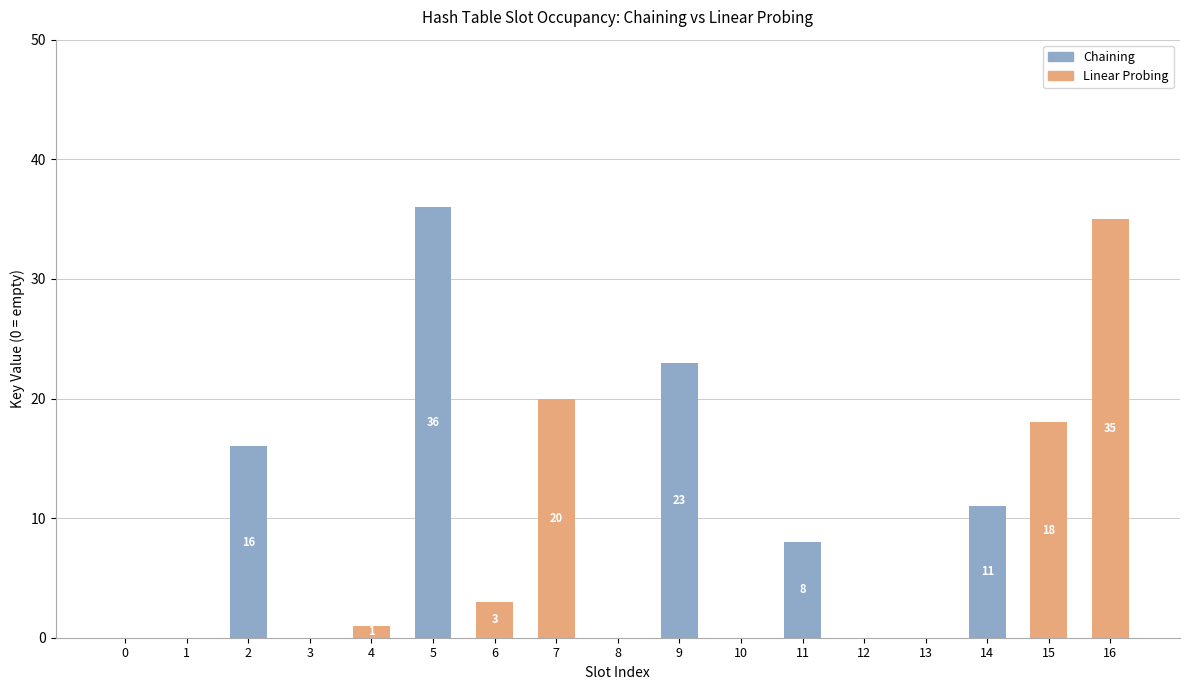

Which category has the highest value in the Chaining series?

5